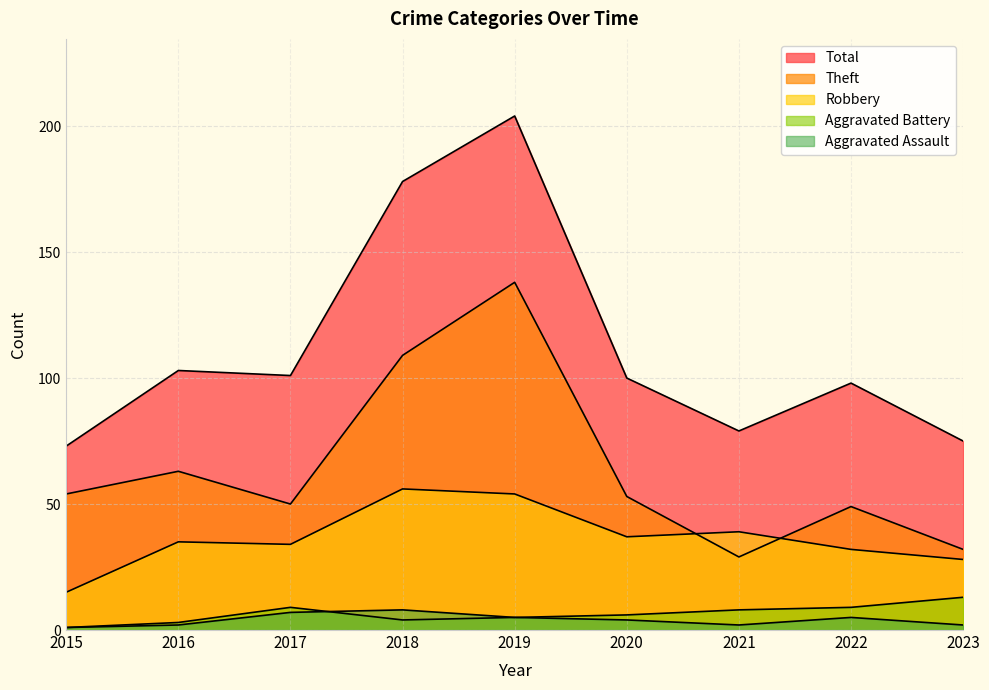

How many data points does each series have?

9